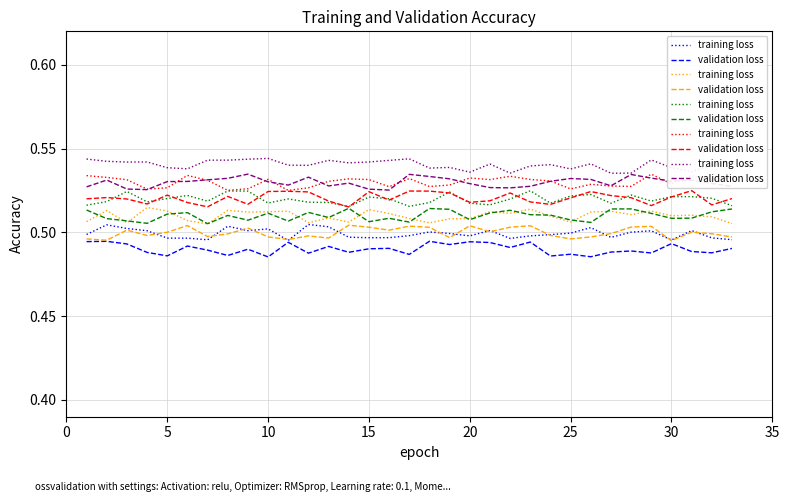

The value of validation loss at 15 is 0.1. True or false?

False